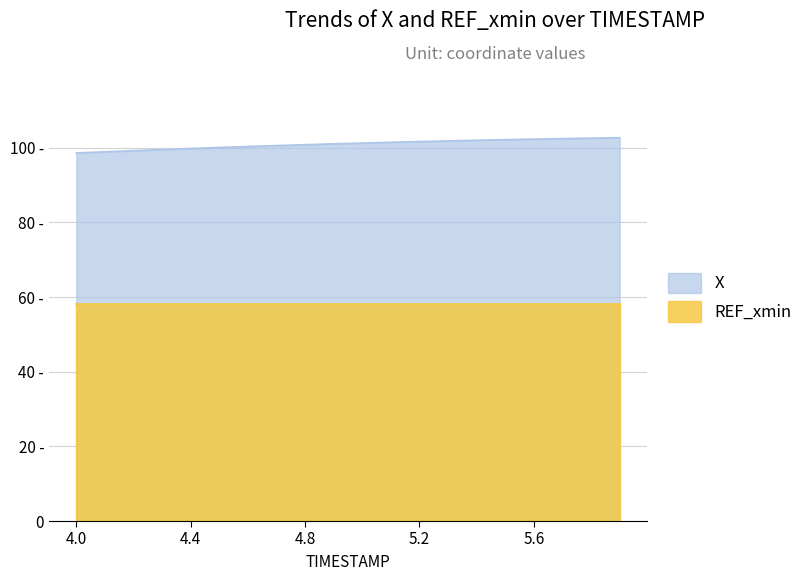

True or false: the data shows 101.4 at 5.1.

True